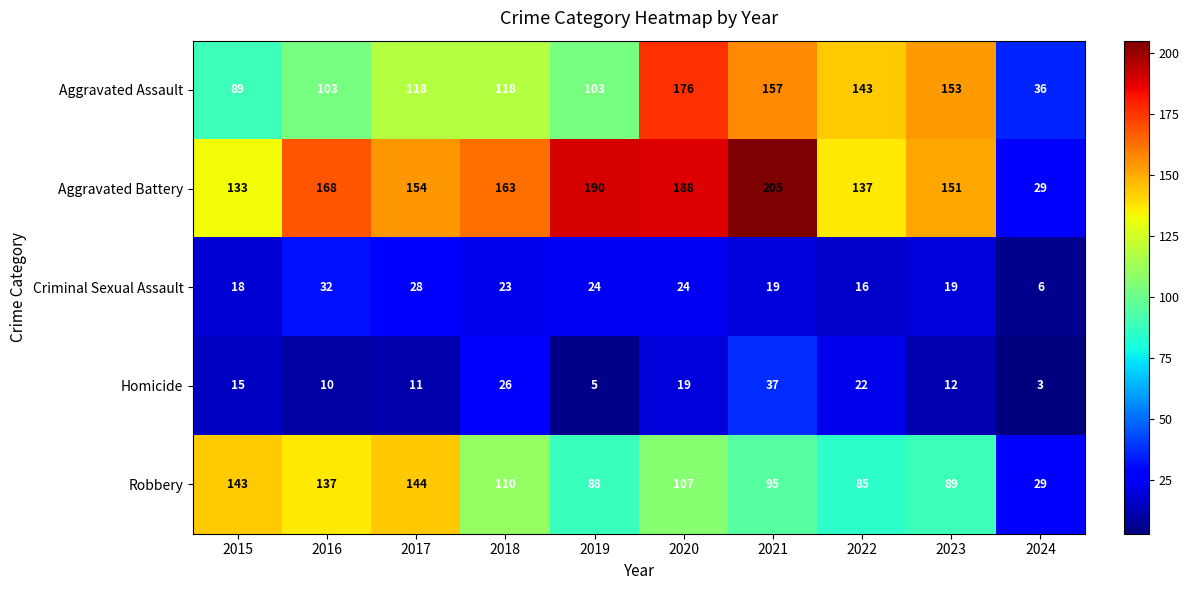

Which series has the widest spread of values?

Aggravated Battery